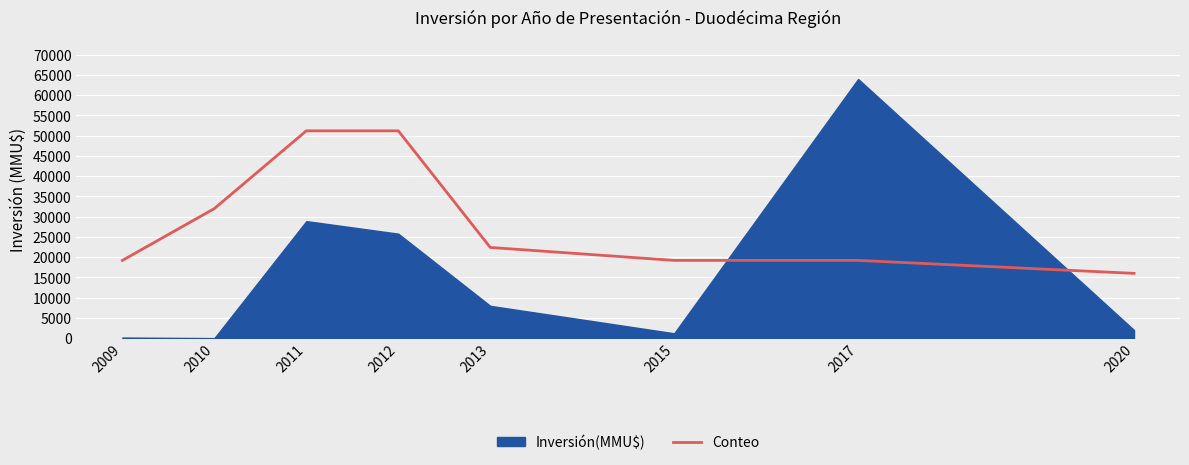

Which category has the lowest value across all series?

2020